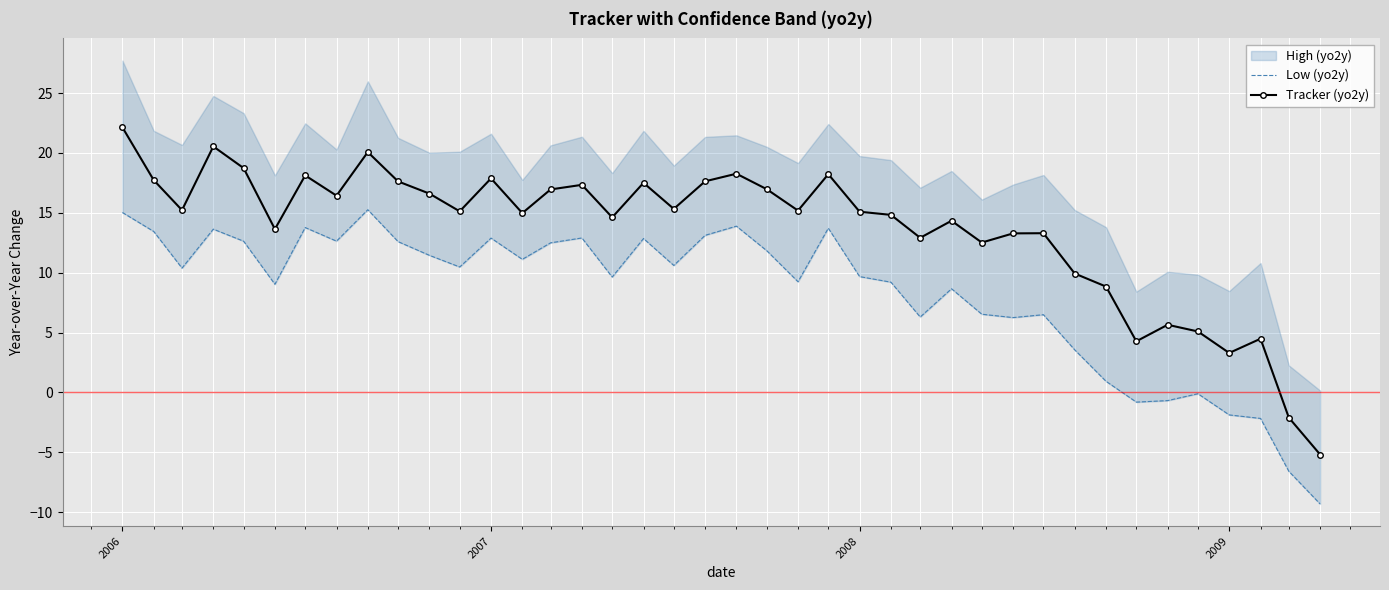

What is the lowest value of the Tracker (yo2y) series?

-5.2